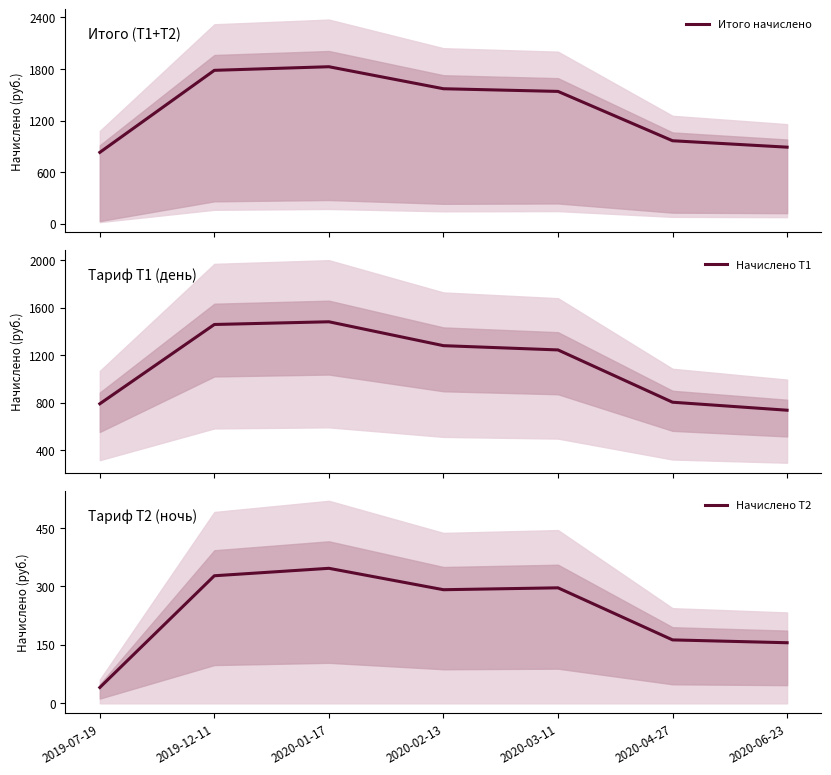

What is the difference between the second highest and second lowest values in the Итого начислено series?

893.4